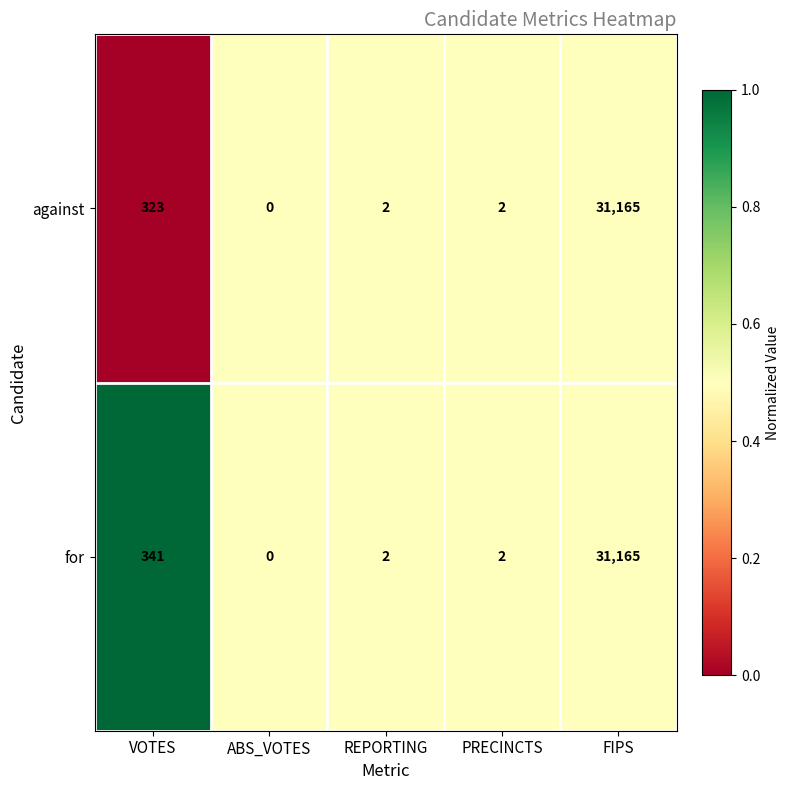

What is the difference between the maximum and minimum values in the against series?

31165